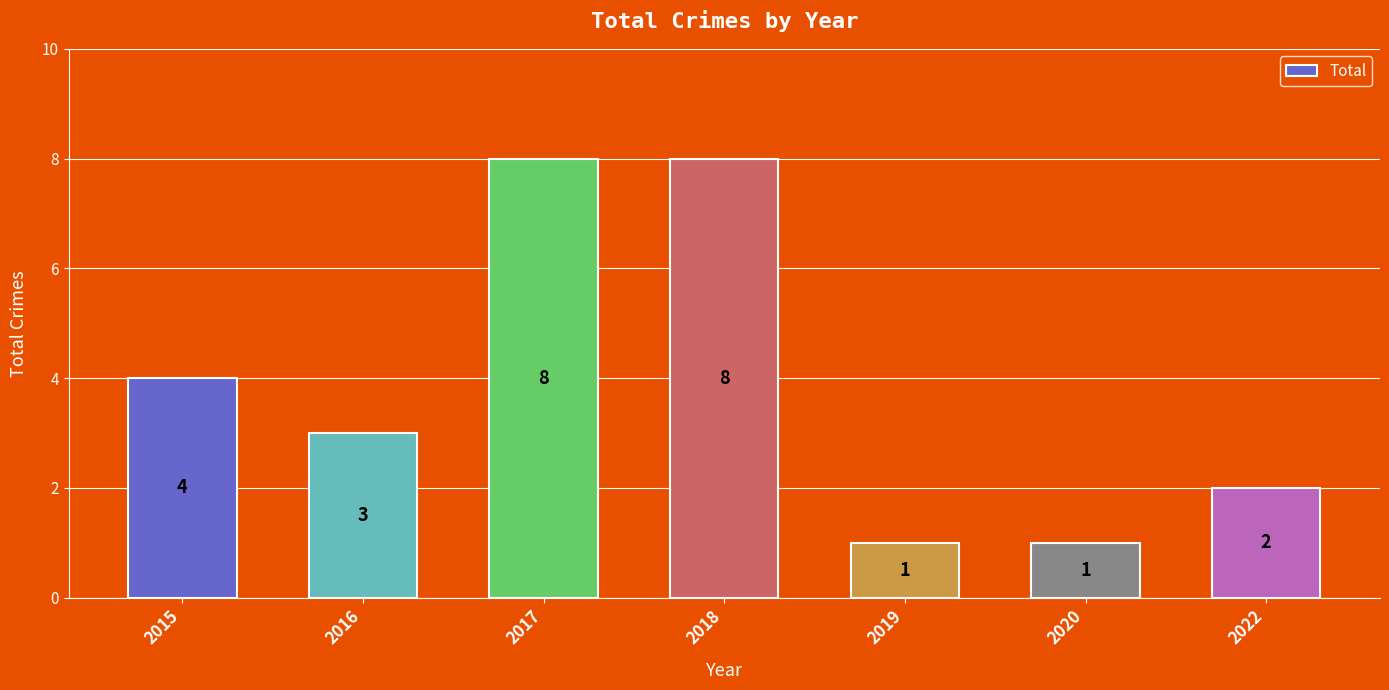

What is the difference between the second highest and minimum values?

7